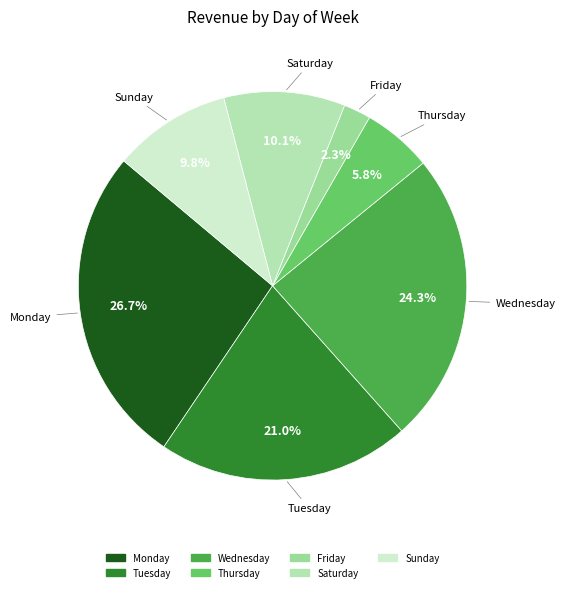

How many slices are in this pie chart?

7